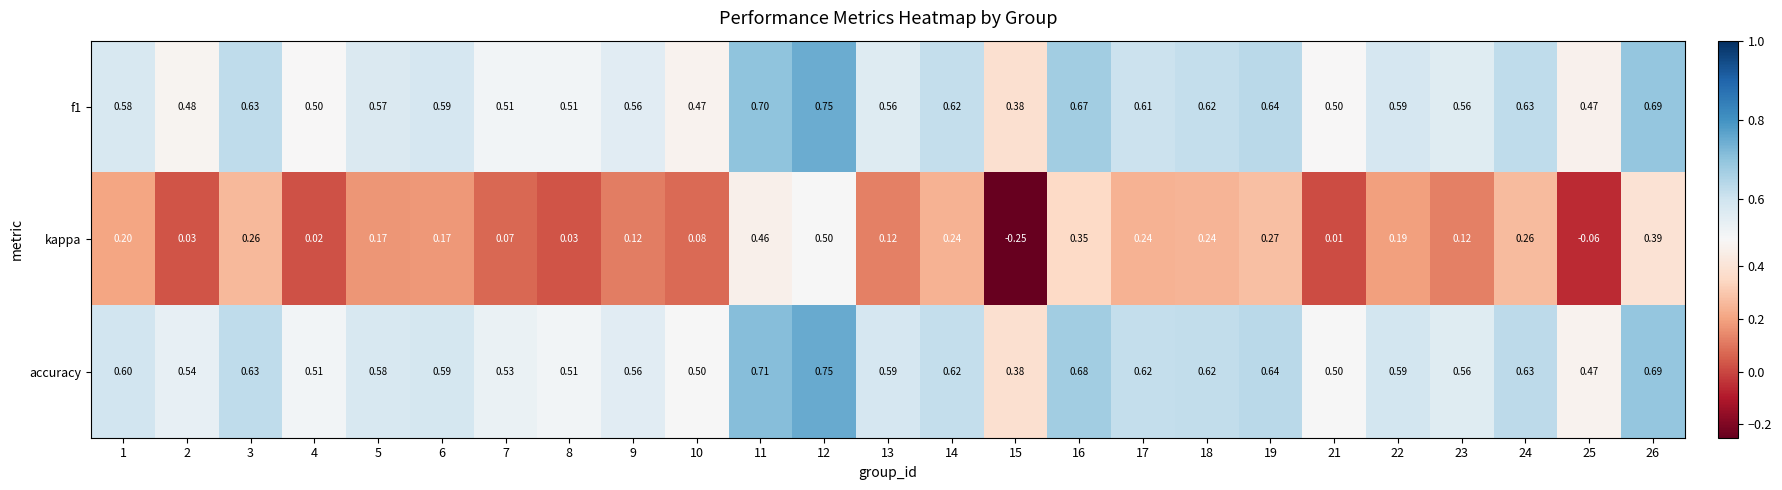

Which series has the largest total across all categories?

accuracy